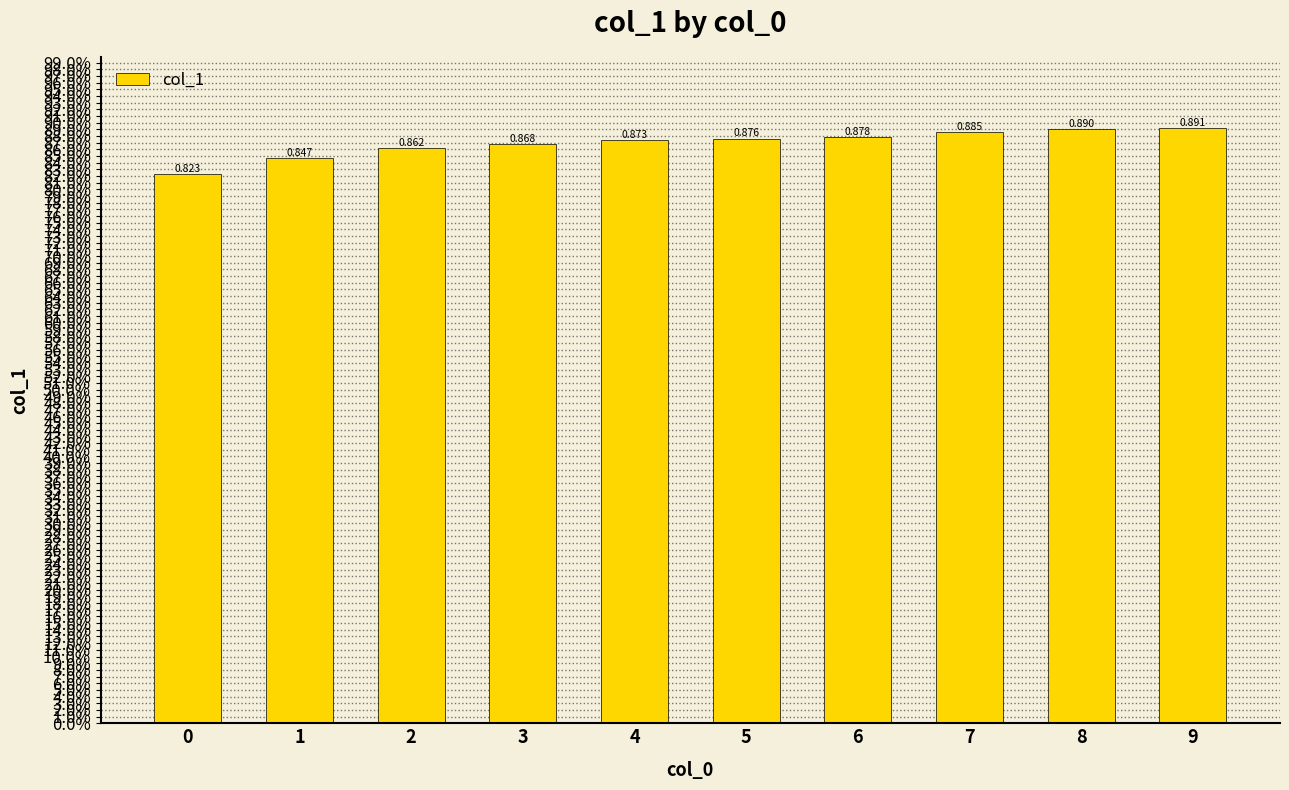

Does the chart contain any negative values?

No